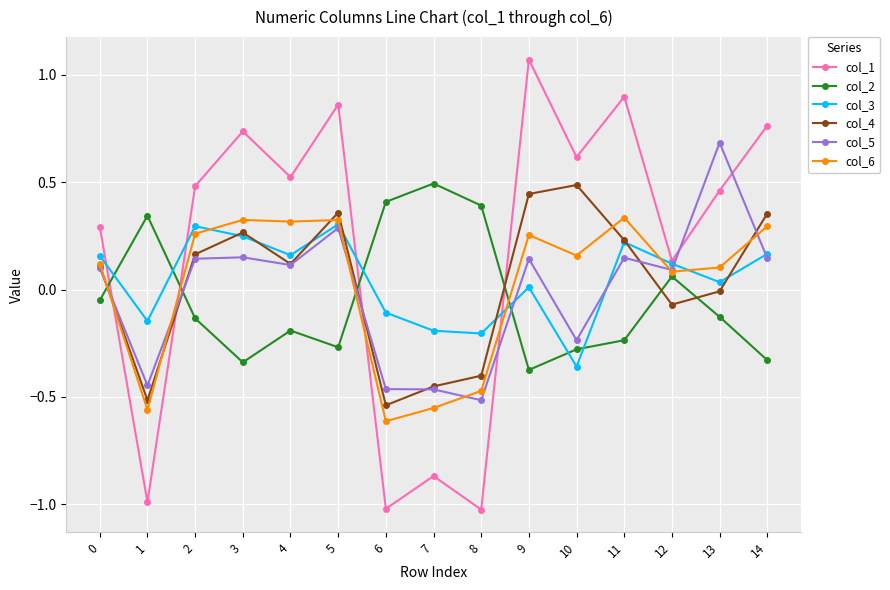

True or false: col_5 has more than 2 interior local peaks.

True